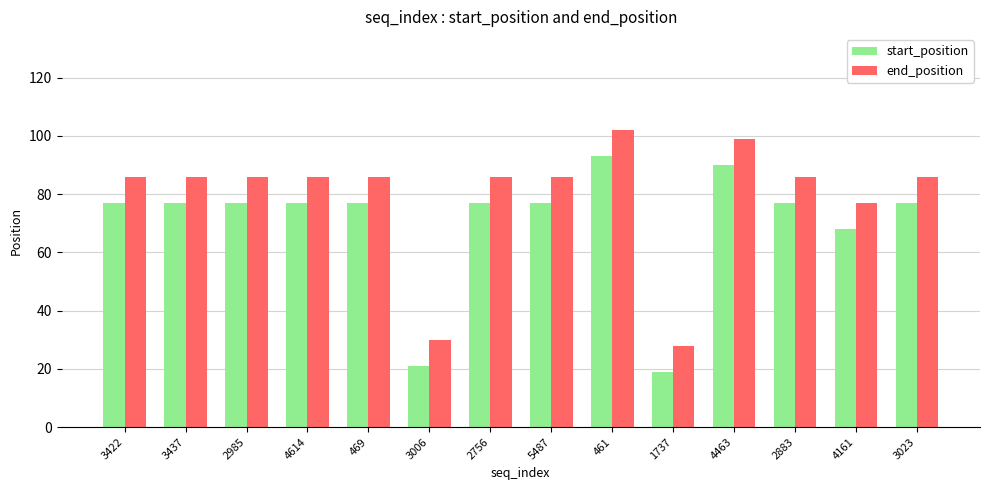

What is the label of the 10th bar from the left?

1737